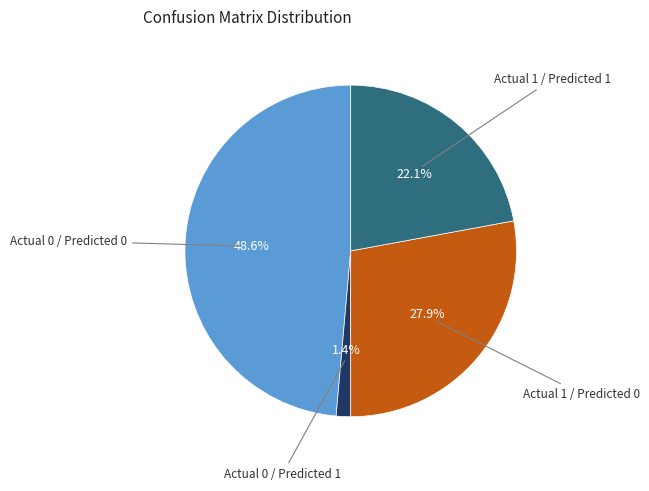

Does any single category account for the majority?

No